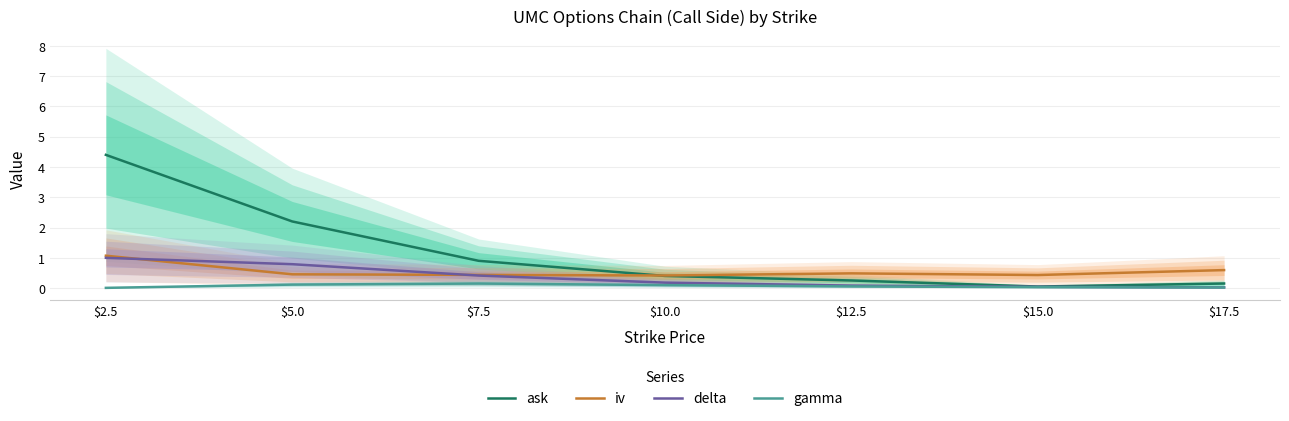

Rank the series at $2.5 from lowest to highest value.

gamma, delta, iv, ask